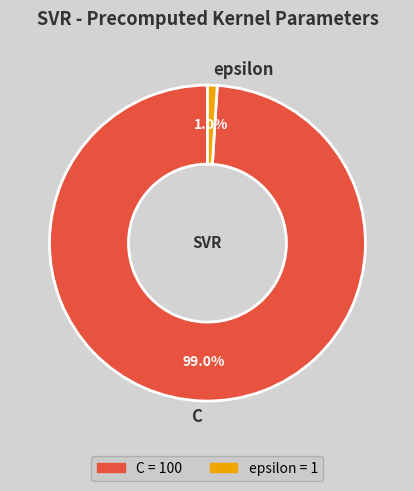

What is the total percentage of C and epsilon?

100.0%